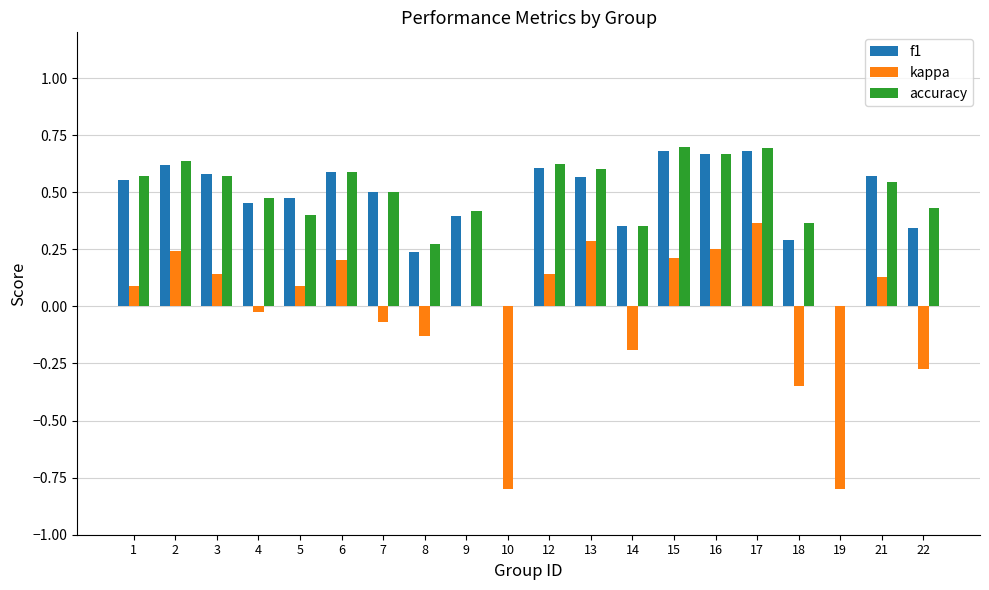

Is the value of kappa at 19 greater than the value of accuracy at 2?

No